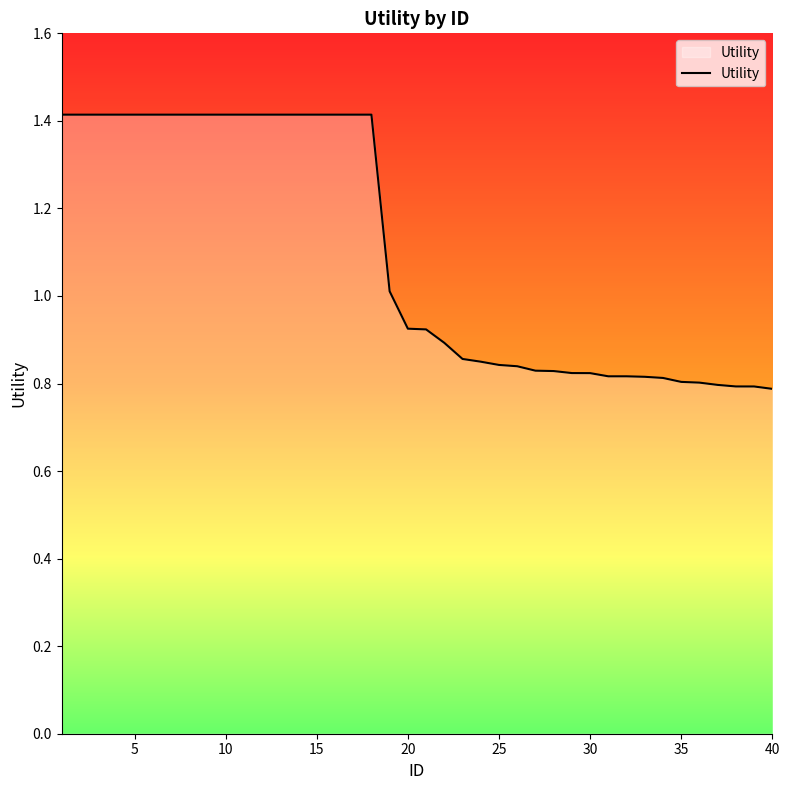

What is the difference between the maximum and minimum values?

0.6